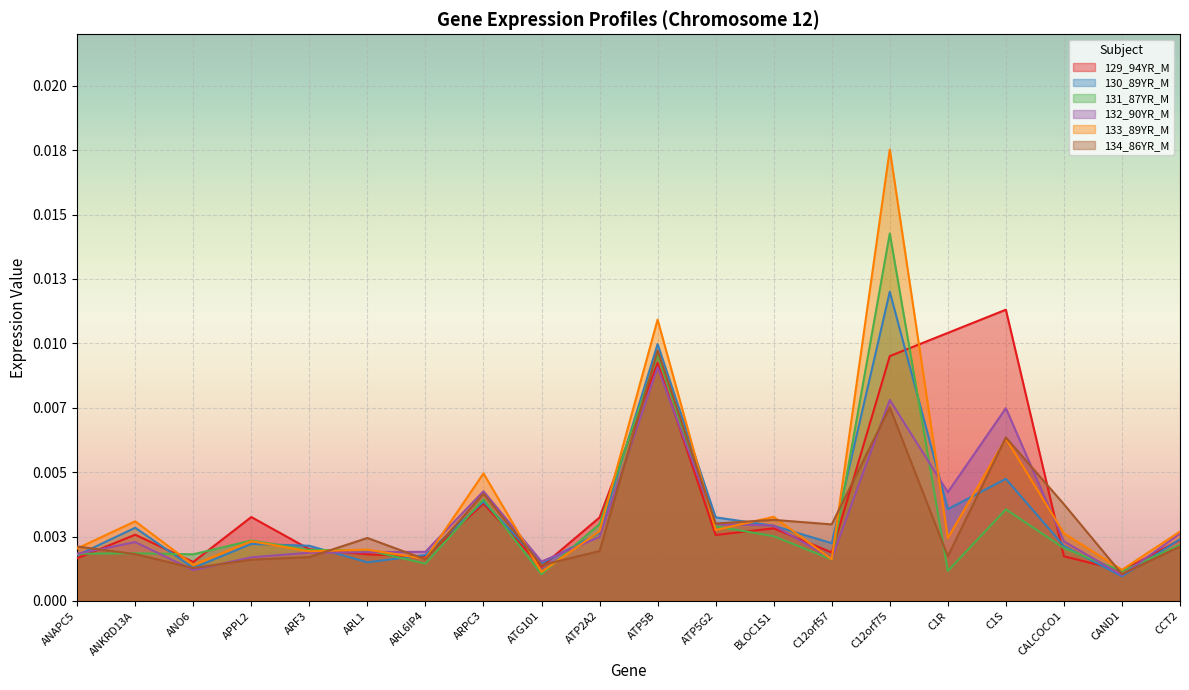

Between which two adjacent categories do 132_90YR_M and 130_89YR_M first intersect?

ANAPC5 and ANKRD13A